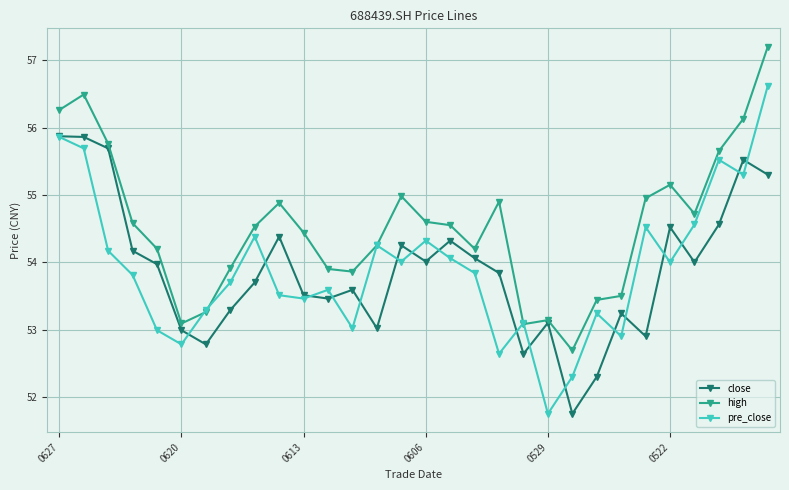

In close, how many points are higher than both neighbors (excluding endpoints)?

8